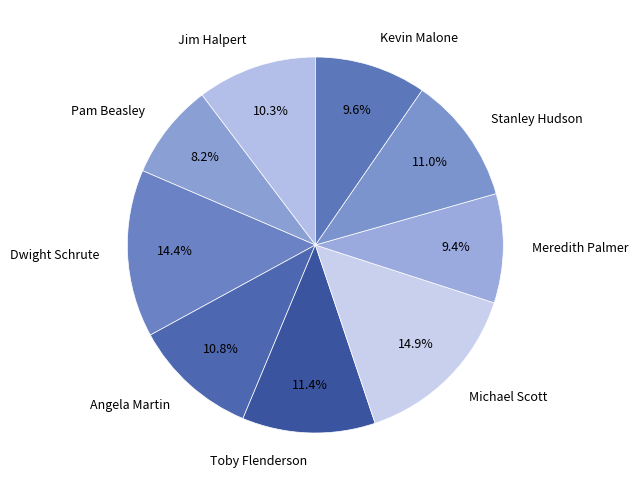

What percentage is NOT represented by Kevin Malone?

90.4%